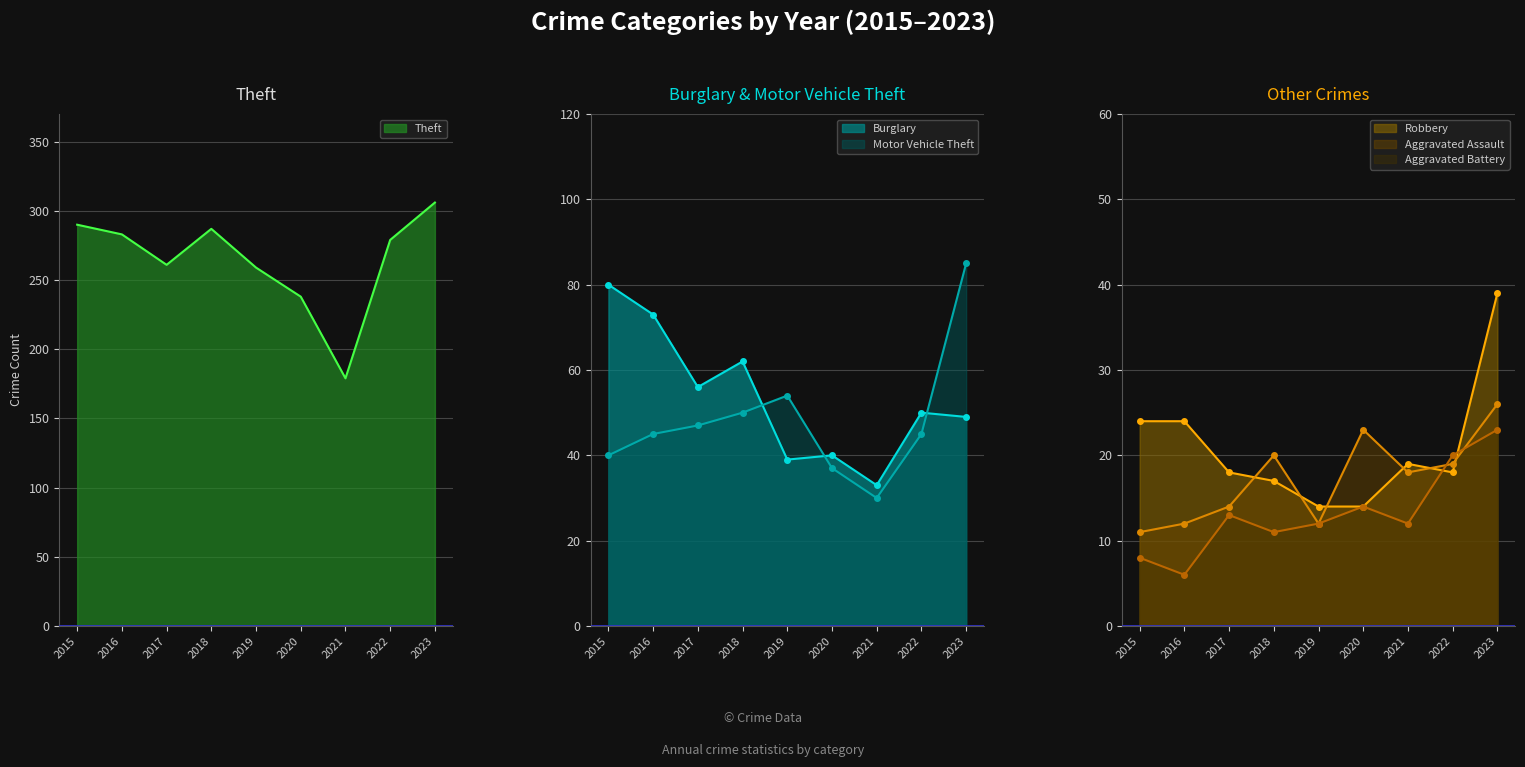

Is the value of Aggravated Assault at 2021 greater than the value of Burglary at 2021?

No